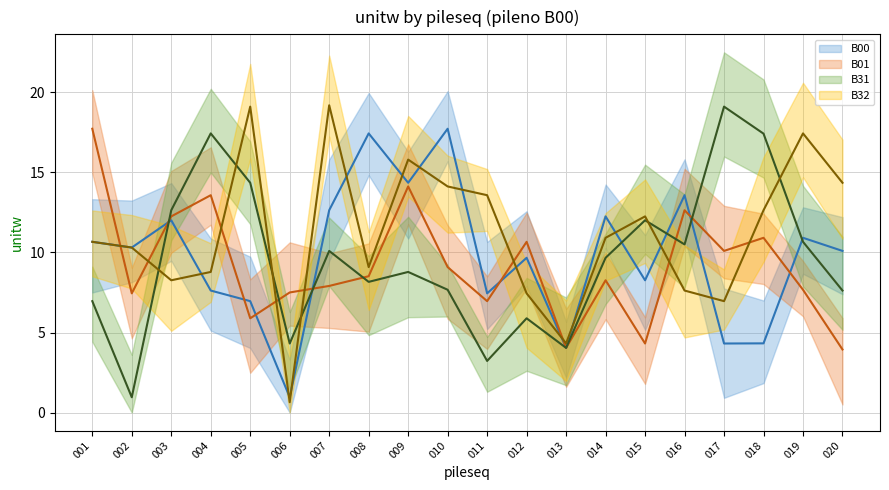

Between which two adjacent categories do B31 (mean) and B01 (mean) first intersect?

002 and 003